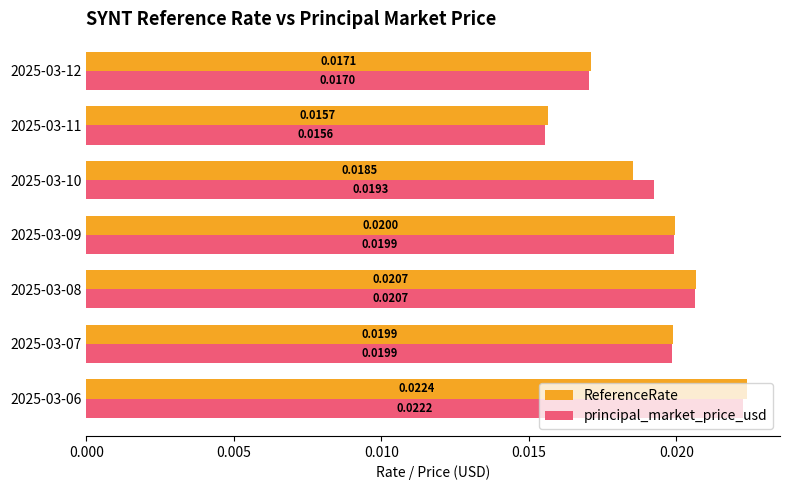

Which series has the largest total across all categories?

principal_market_price_usd